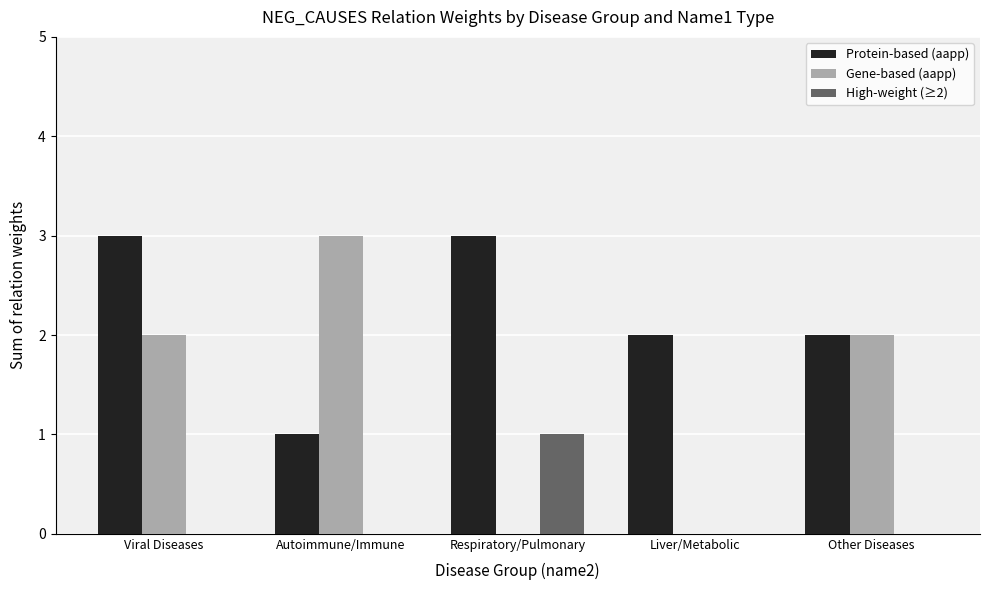

Are the bars grouped side by side (vs. stacked)?

Yes